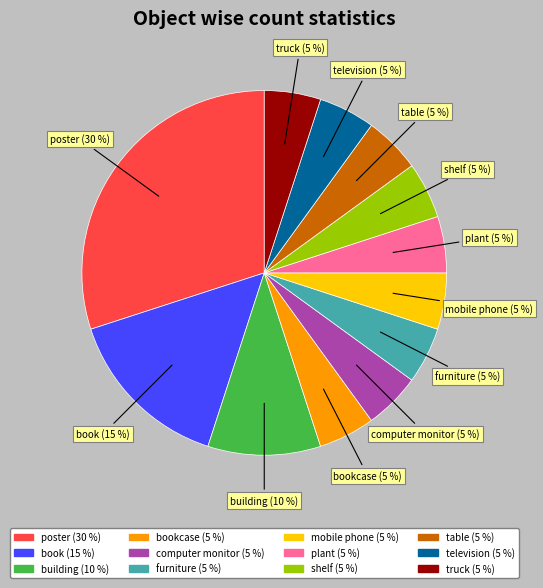

True or false: table (5 %) accounts for 18% of the total.

False